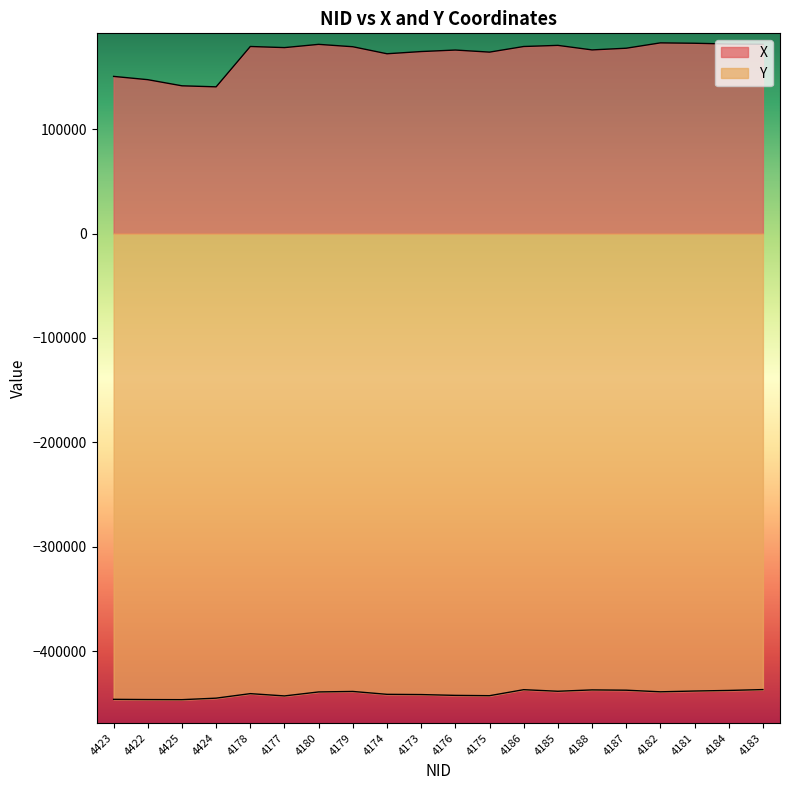

List the series in order of their overall mean, lowest first.

Y, X